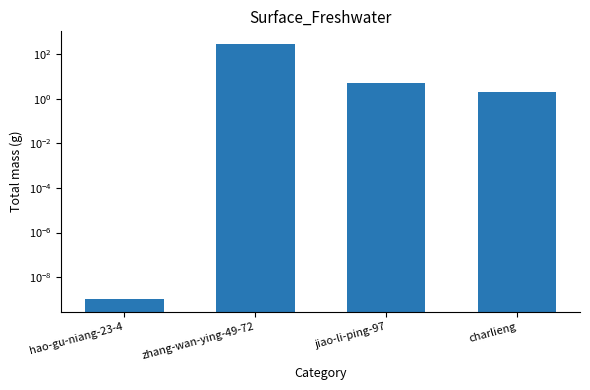

How many data points are above 5?

1